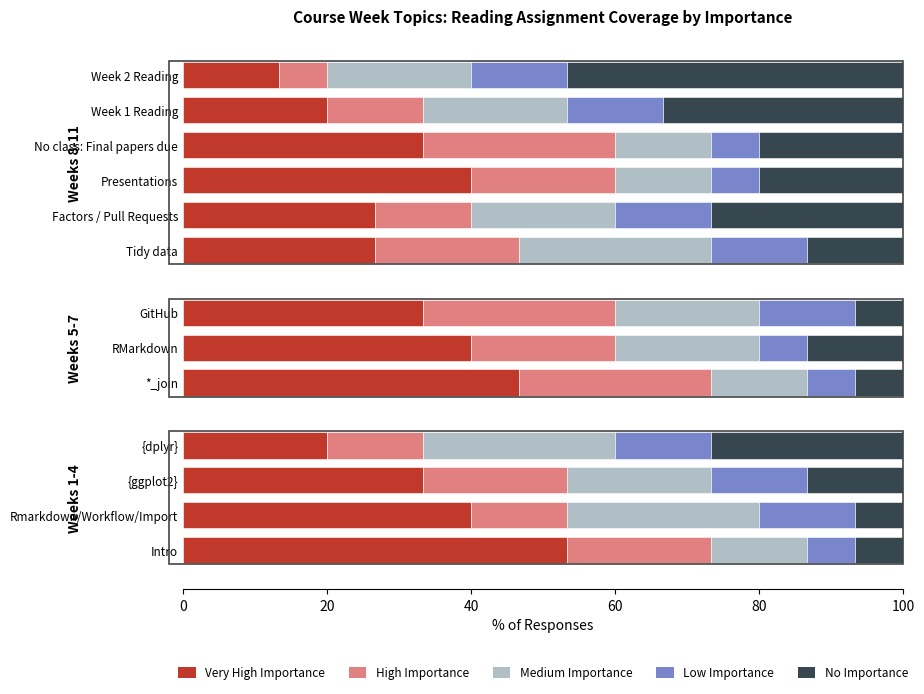

What are all the series names shown in the legend?

Very High Importance, High Importance, Medium Importance, Low Importance, No Importance